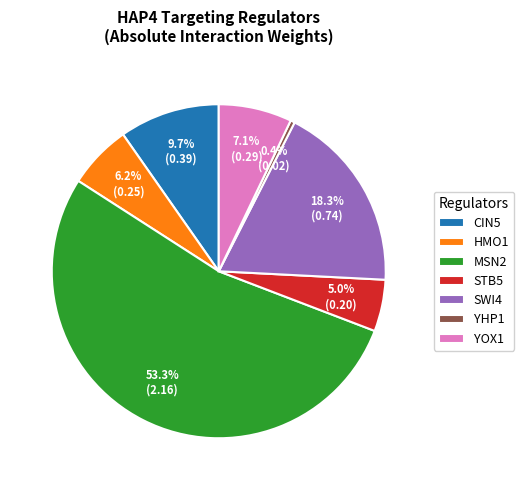

To the nearest percent, what is the difference between the largest and smallest slice percentages?

53%